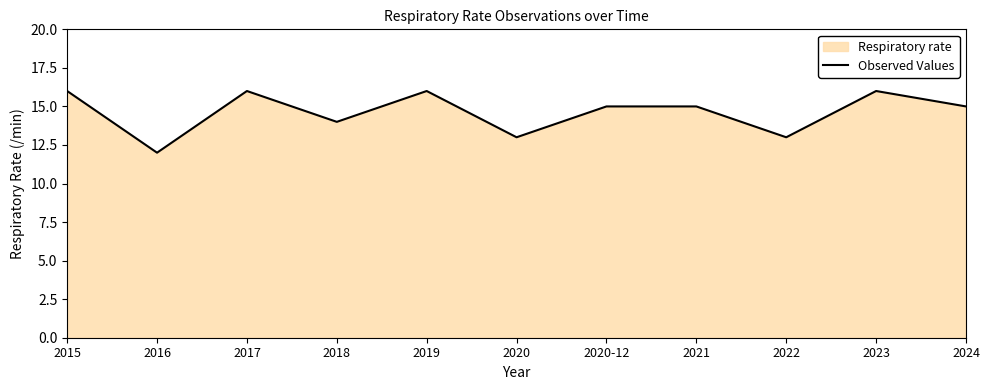

Which label corresponds to the smallest value in the chart?

2016